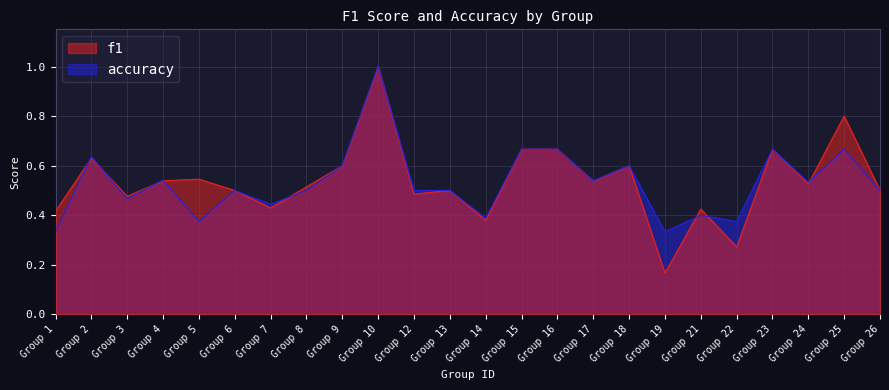

The f1 series shows 0.5 at Group 6. True or false?

True